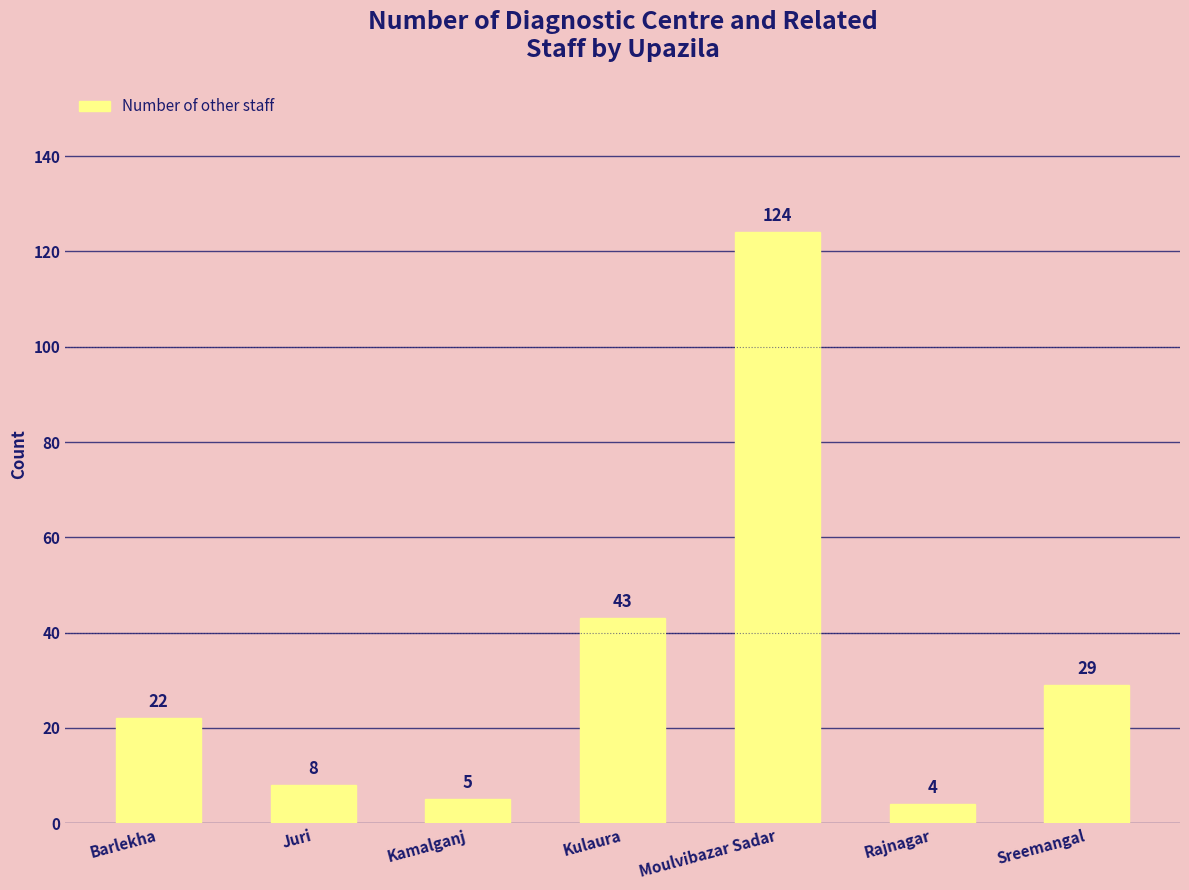

Rank the categories by value from highest to lowest.

Moulvibazar Sadar, Kulaura, Sreemangal, Barlekha, Juri, Kamalganj, Rajnagar